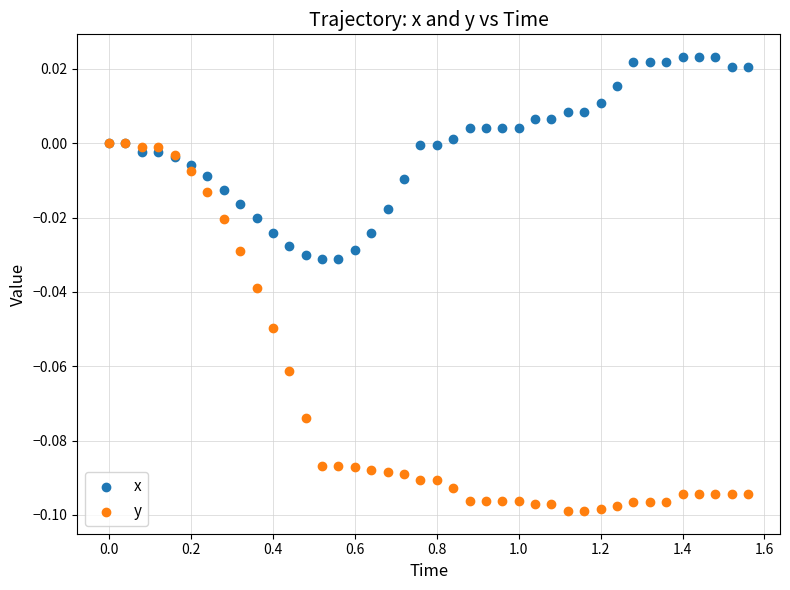

What are all the series names shown in the legend?

x, y